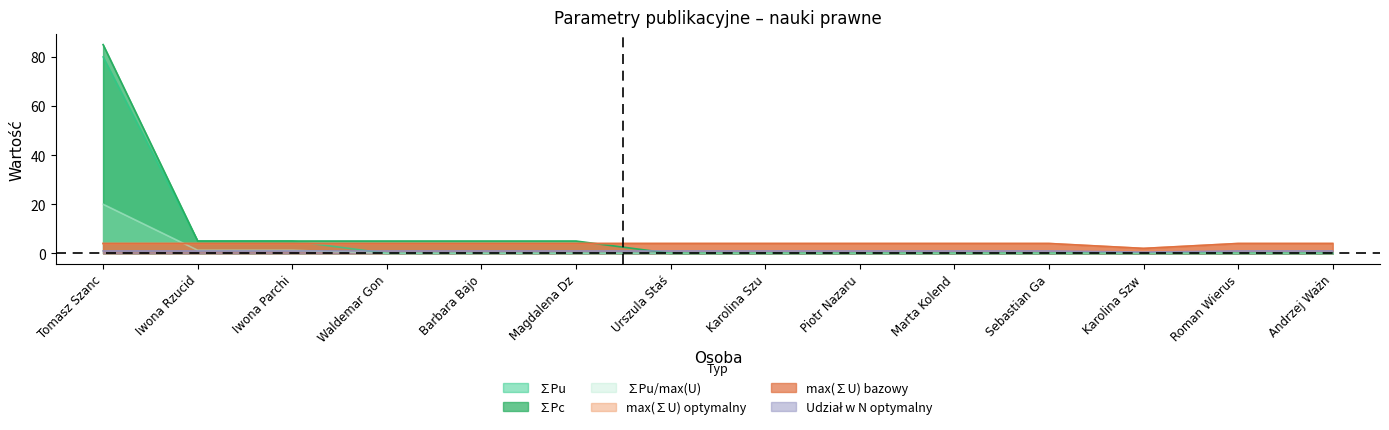

At how many categories does at least one series exceed 83?

1